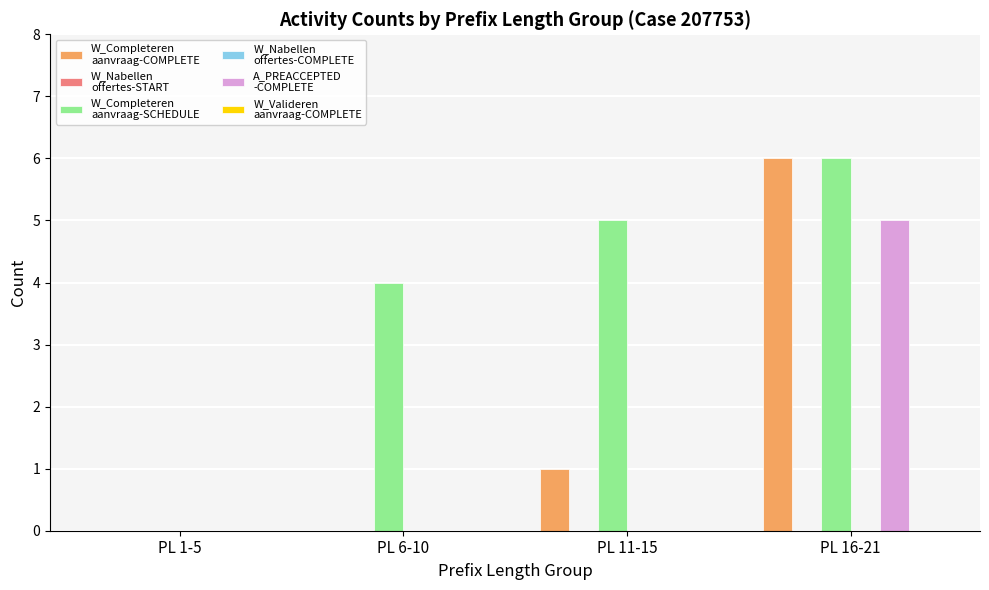

At which label is W_Nabellen
offertes-START closest to 0?

PL 1-5